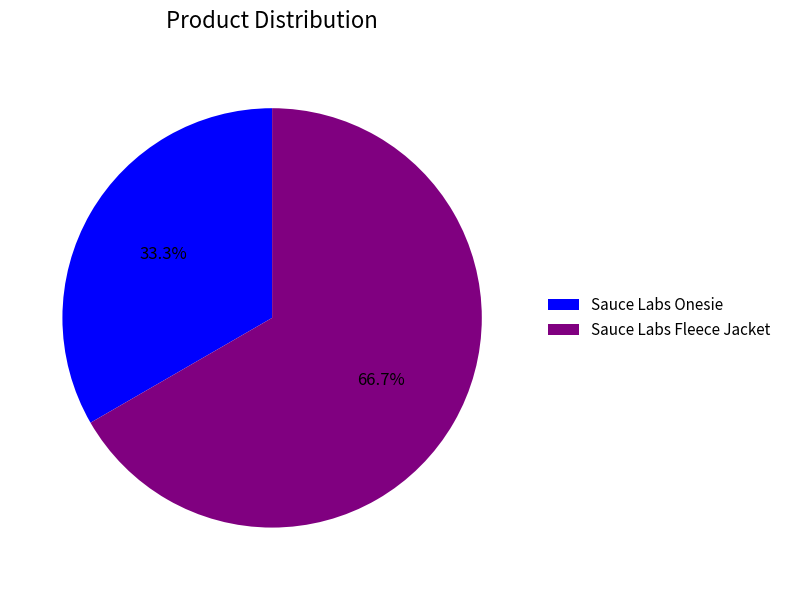

How many segments does this pie chart have?

2